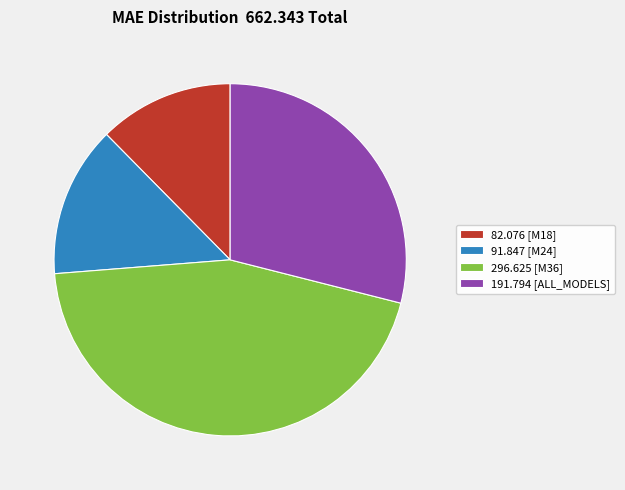

True or false: 296.625 [M36] accounts for 53% of the total.

False